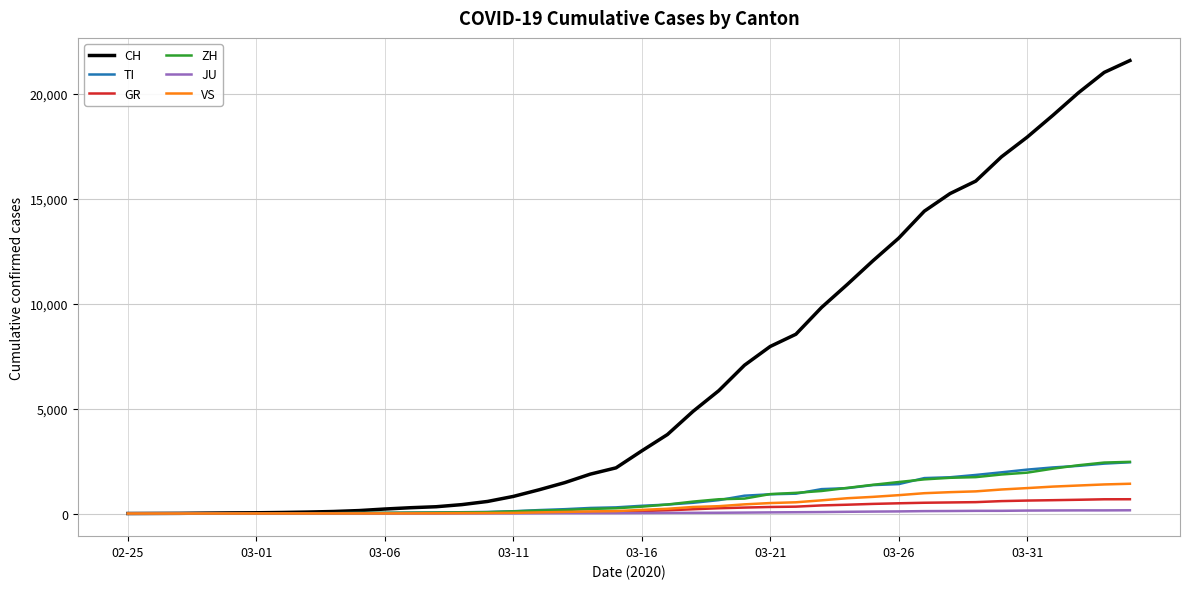

Which series has the largest total across all categories?

CH